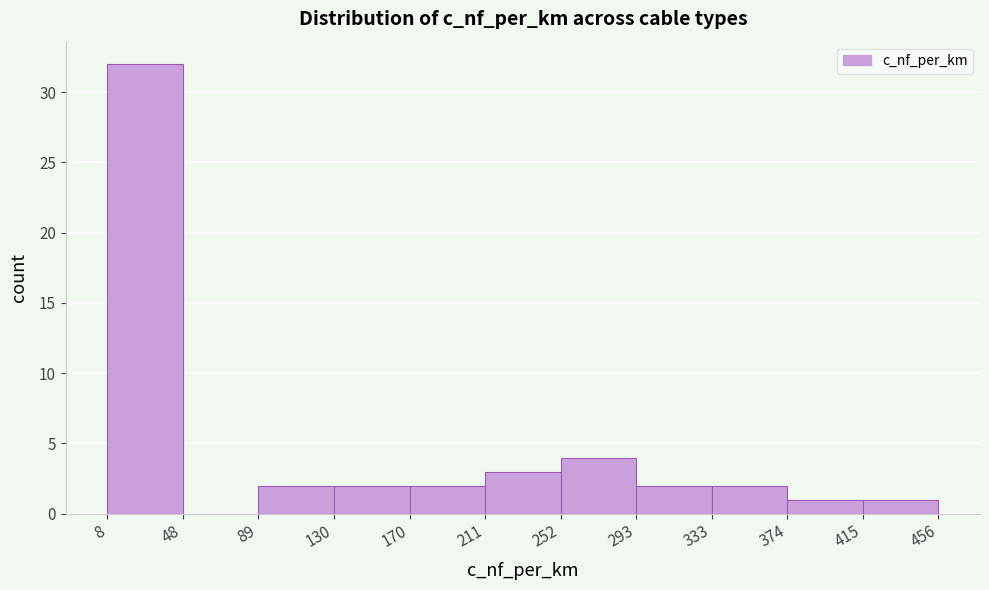

Reading left to right, list every bar in this chart as the range it spans on the x-axis followed by its height. The values are not printed on the chart, so give them approximately, as read against the axis.

8 to 48: 32
48 to 89: 0
89 to 130: 2
130 to 170: 2
170 to 211: 2
211 to 252: 3
252 to 293: 4
293 to 333: 2
333 to 374: 2
374 to 415: 1
415 to 456: 1